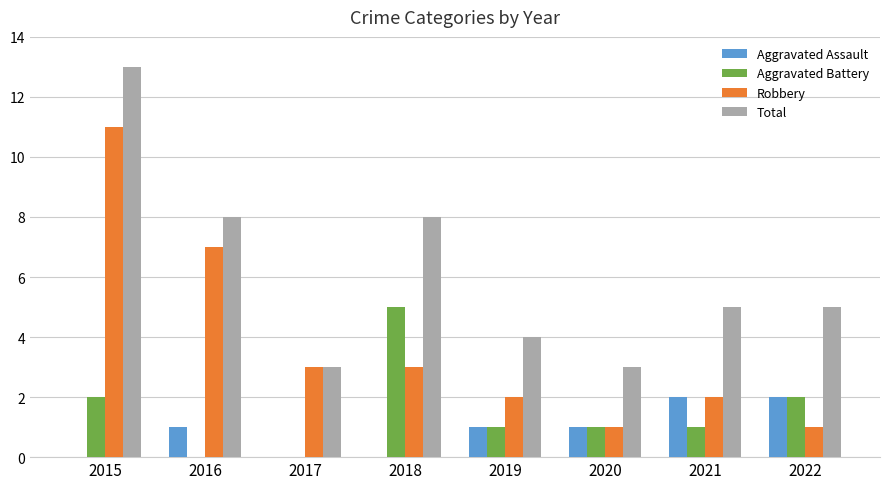

Which series has the largest total across all categories?

Total